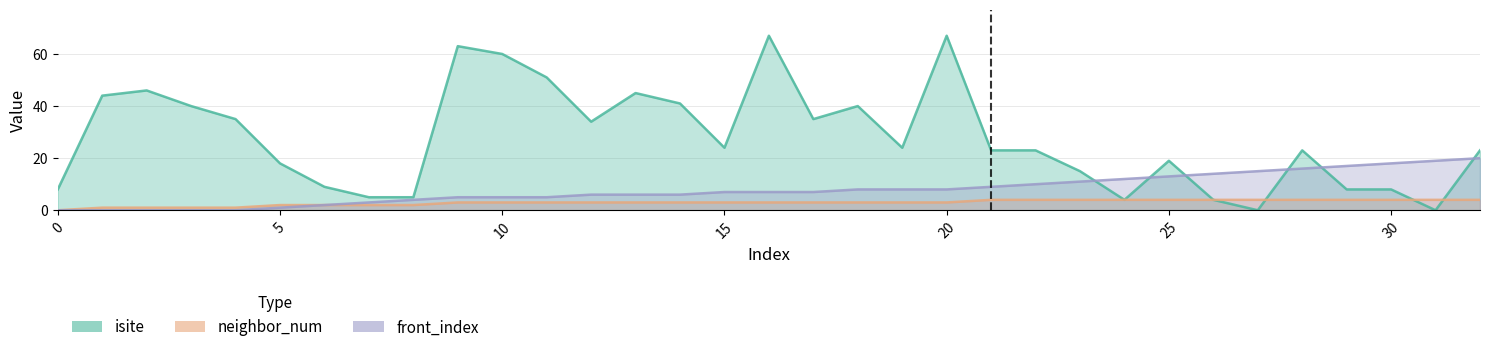

What are all the series names shown in the legend?

isite, neighbor_num, front_index